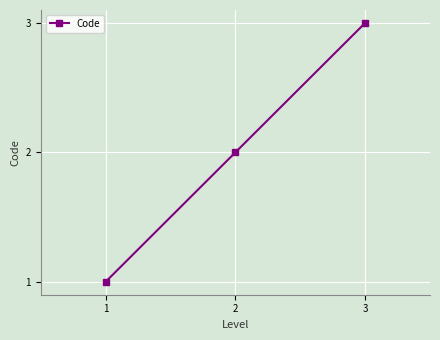

List the labels in order of value, largest first.

3, 2, 1